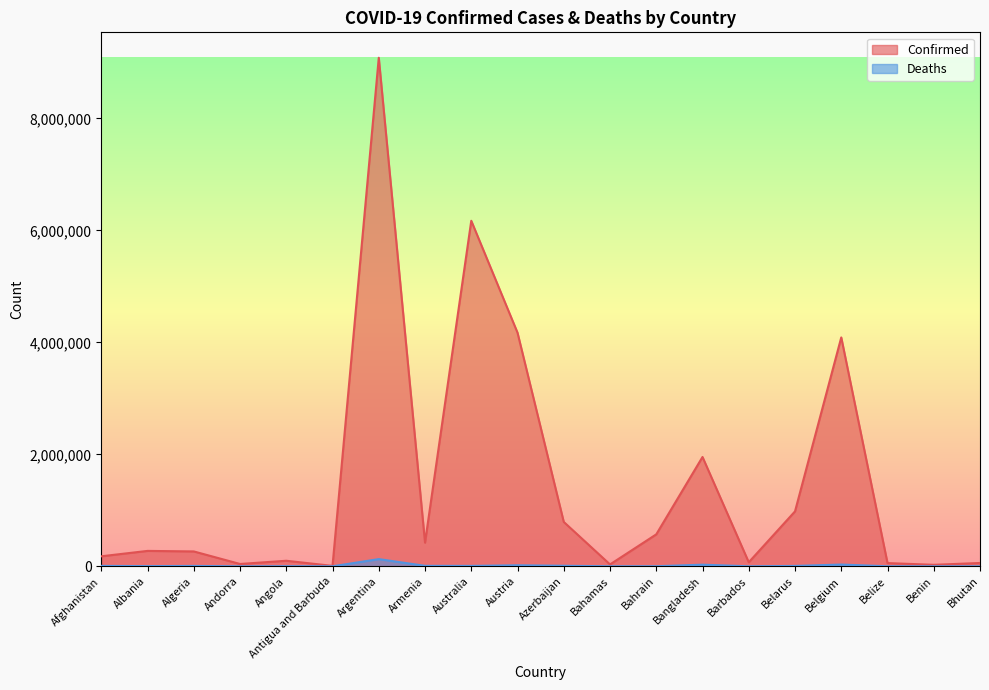

Where is the first local minimum for Deaths?

Albania